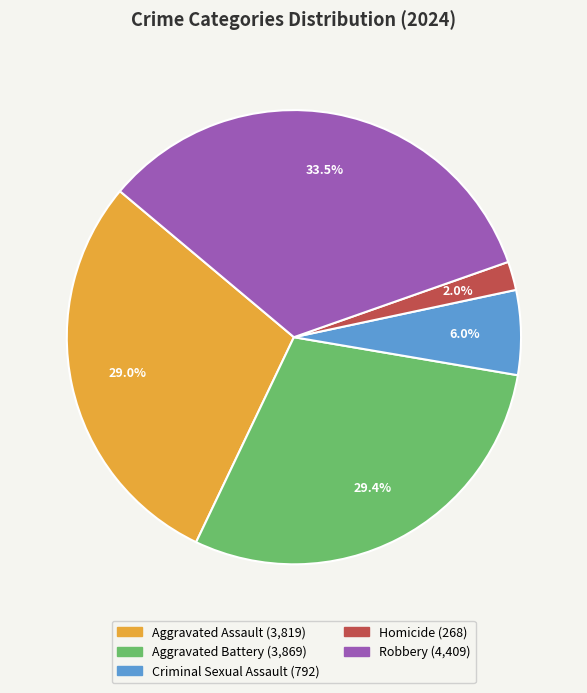

To the nearest percent, what portion does Aggravated Battery represent?

29%